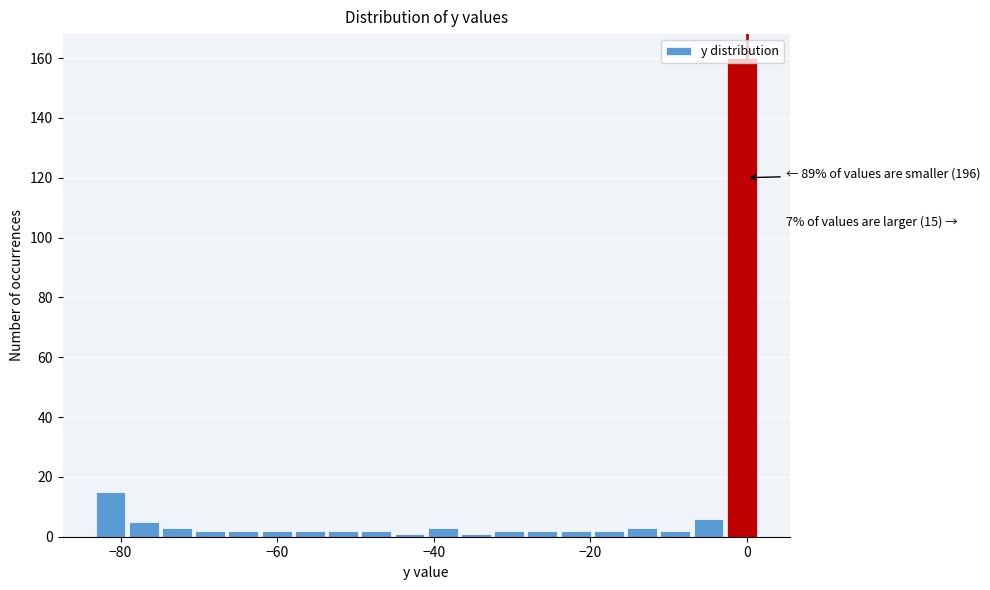

Read against the x-axis, roughly where is the centre of the tallest bar?

0